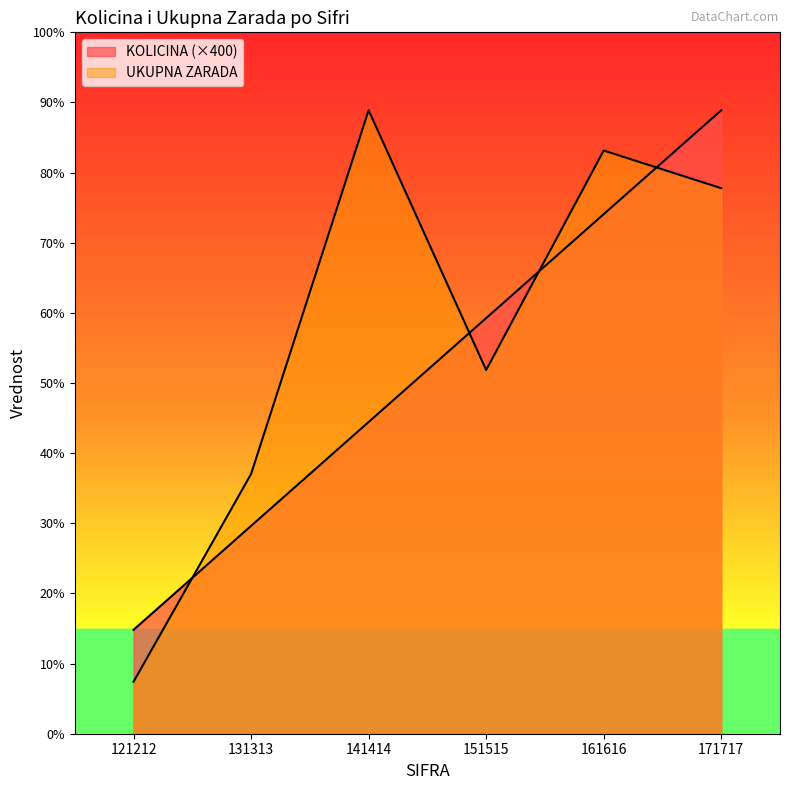

At which category does UKUPNA ZARADA reach its first local peak?

141414